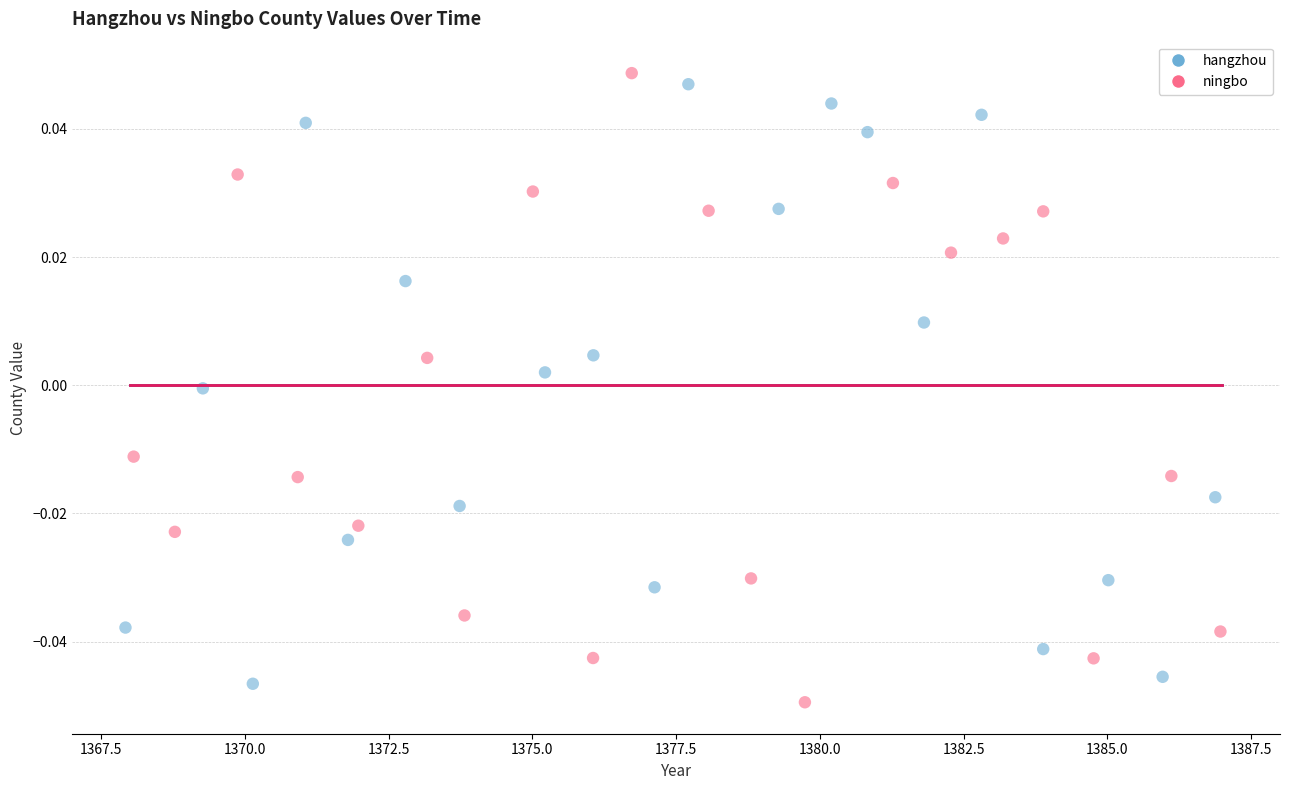

Which series reaches the maximum Y coordinate?

ningbo